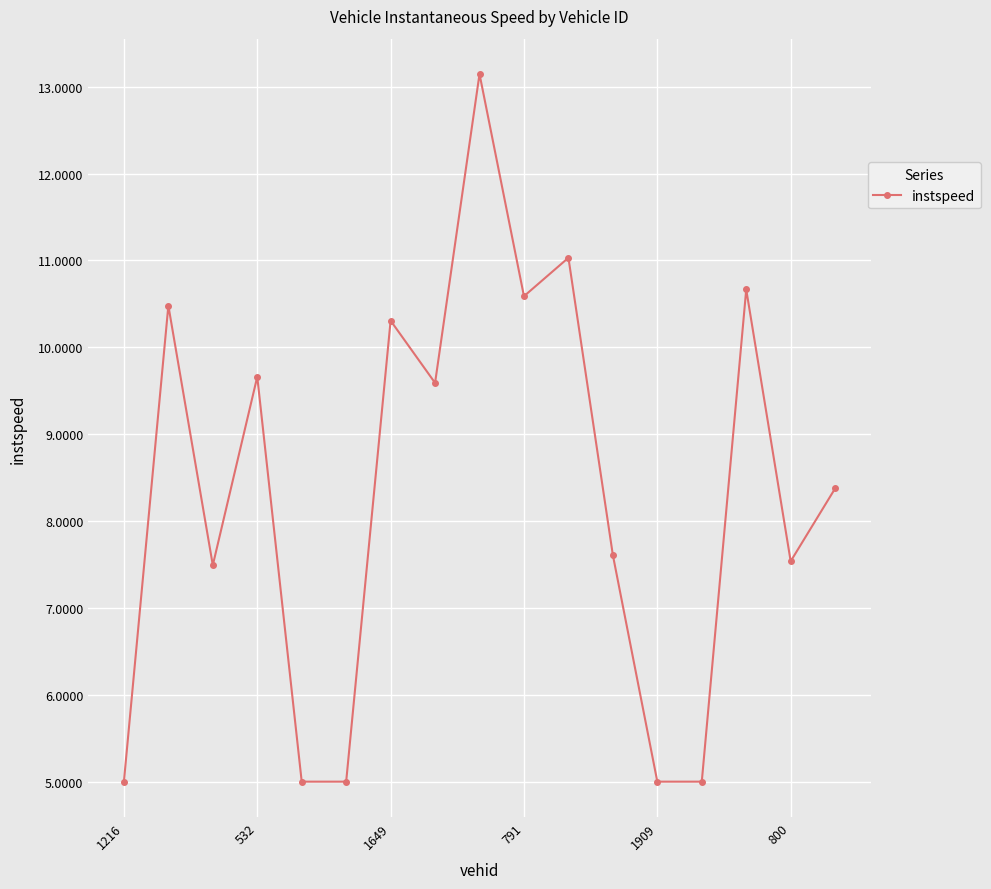

Reading left to right, extract all data points from this chart.

5.0	10.5	7.5	9.7	5.0	5.0	10.3	9.6	13.1	10.6	11.0	7.6	5.0	5.0	10.7	7.5	8.4